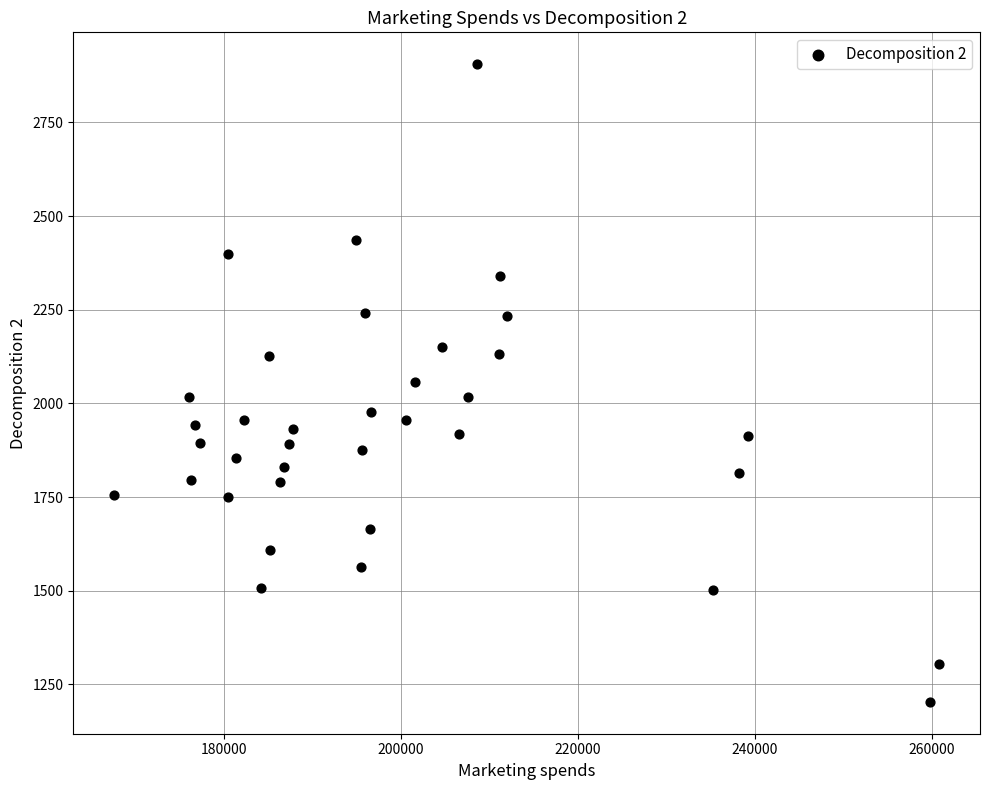

What is the range of X values (max minus min)?

93150.0